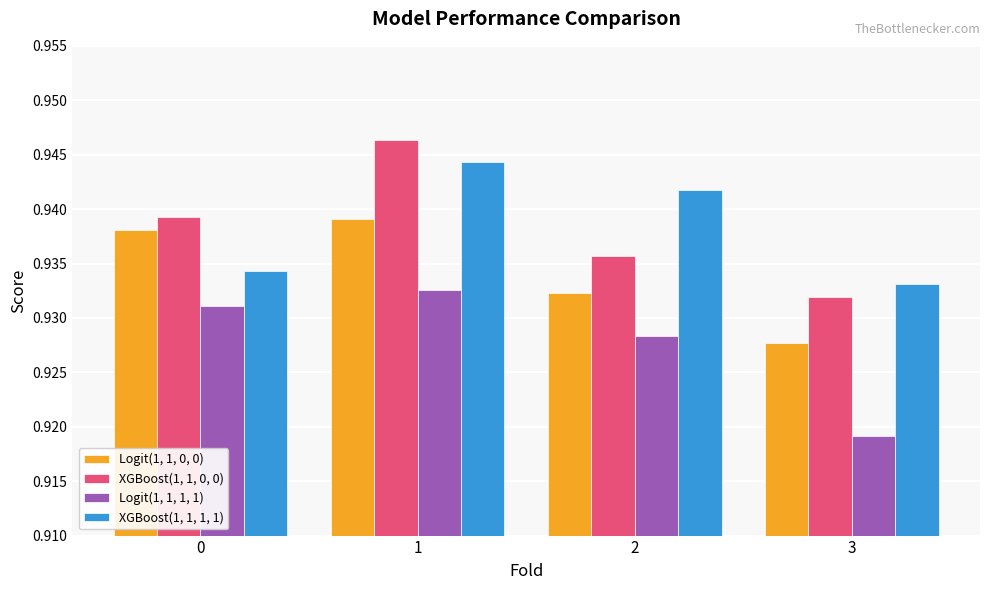

True or false: Logit(1, 1, 0, 0) has a value of 0.4 at 2.

False